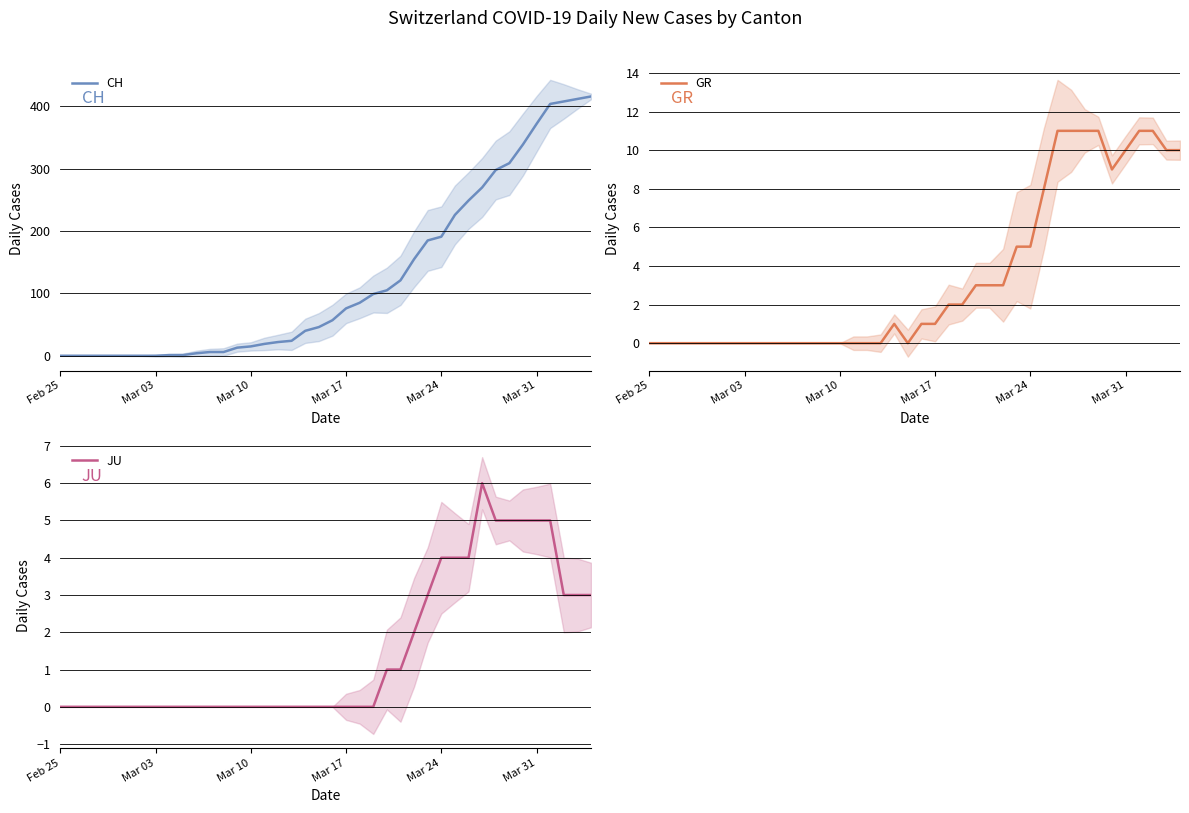

Is it true that CH equals 191 at Mar 24?

True